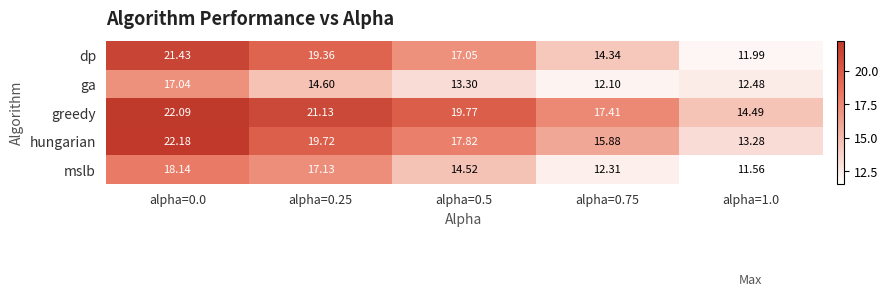

Which series has the largest total across all categories?

greedy